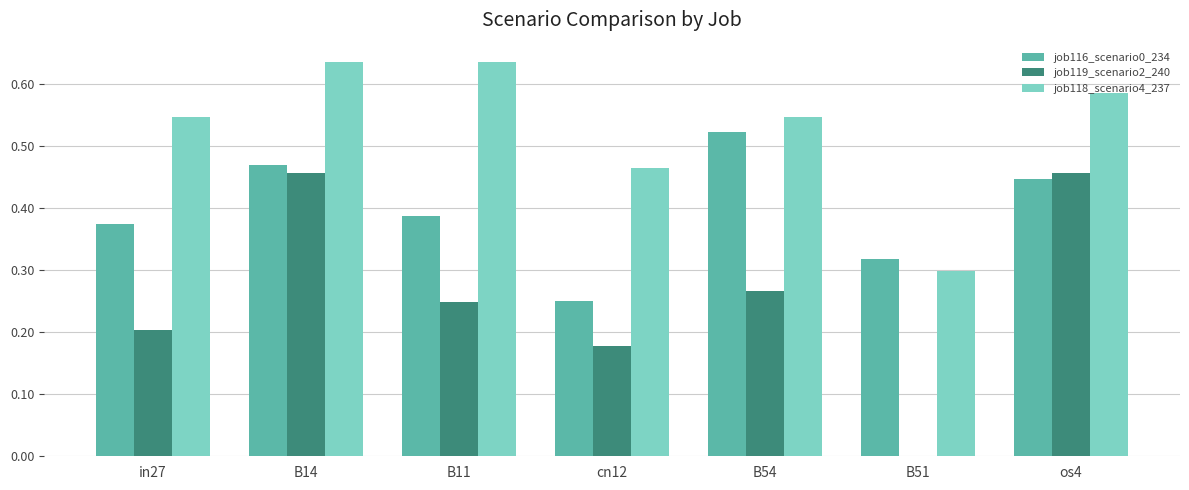

What is the total value across all series at os4?

1.5